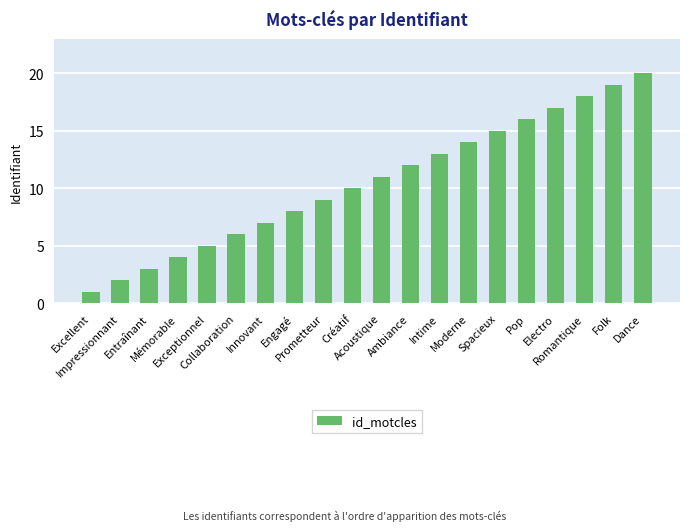

What is the minimum value shown in the chart?

1